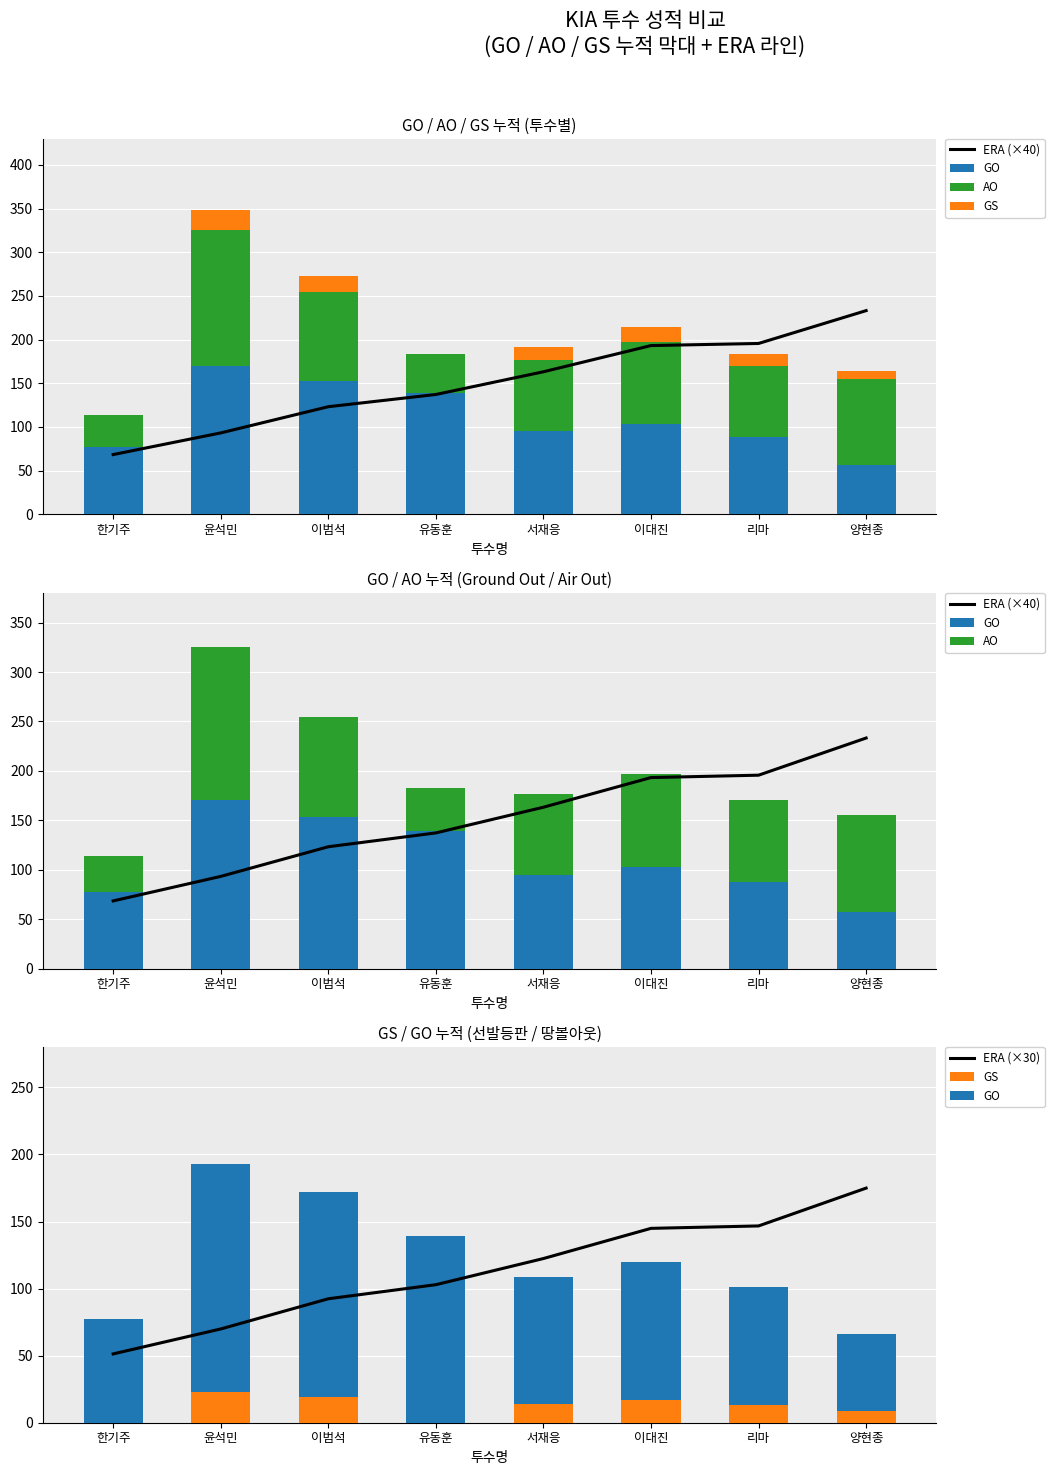

What is the total value across all series at 리마?

525.3